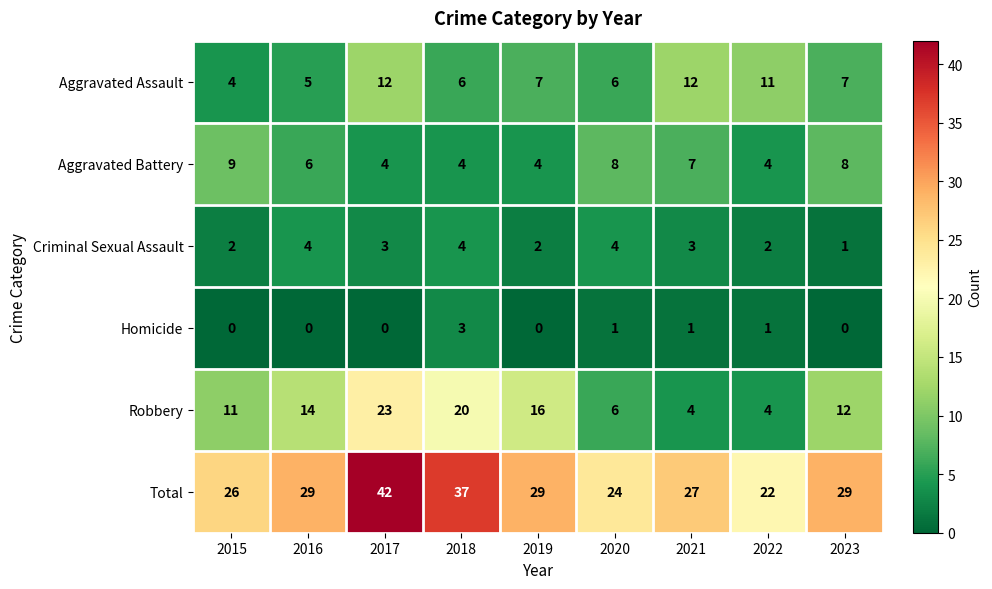

Where does the Criminal Sexual Assault series first go above 3?

2016